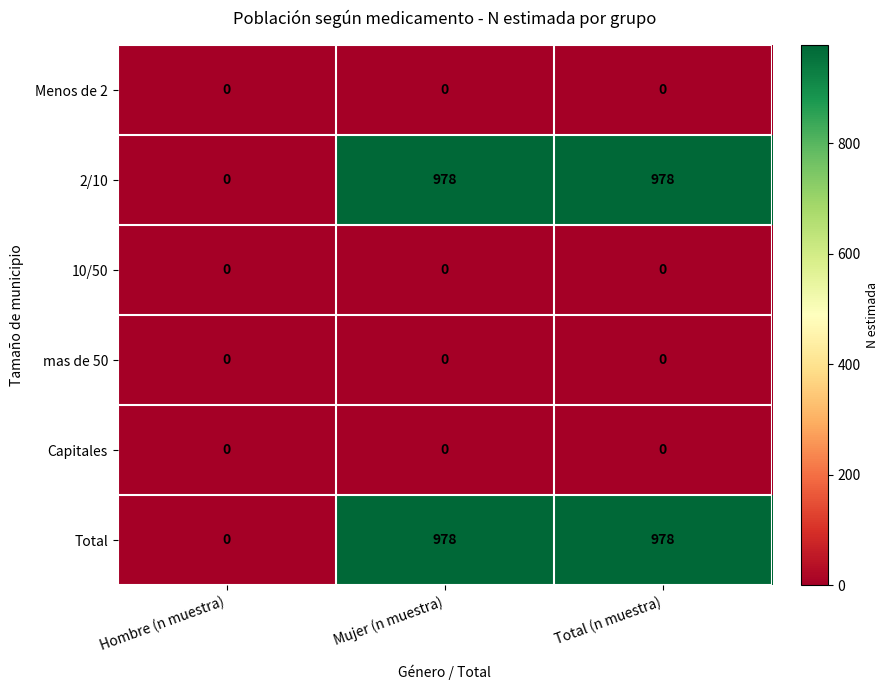

How many data points does each series have?

3